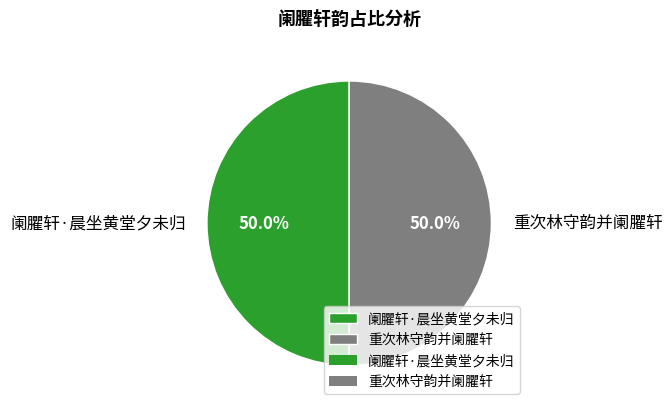

What is the ratio of the value at 阑臞轩·晨坐黄堂夕未归 to the value at 重次林守韵并阑臞轩?

1.0